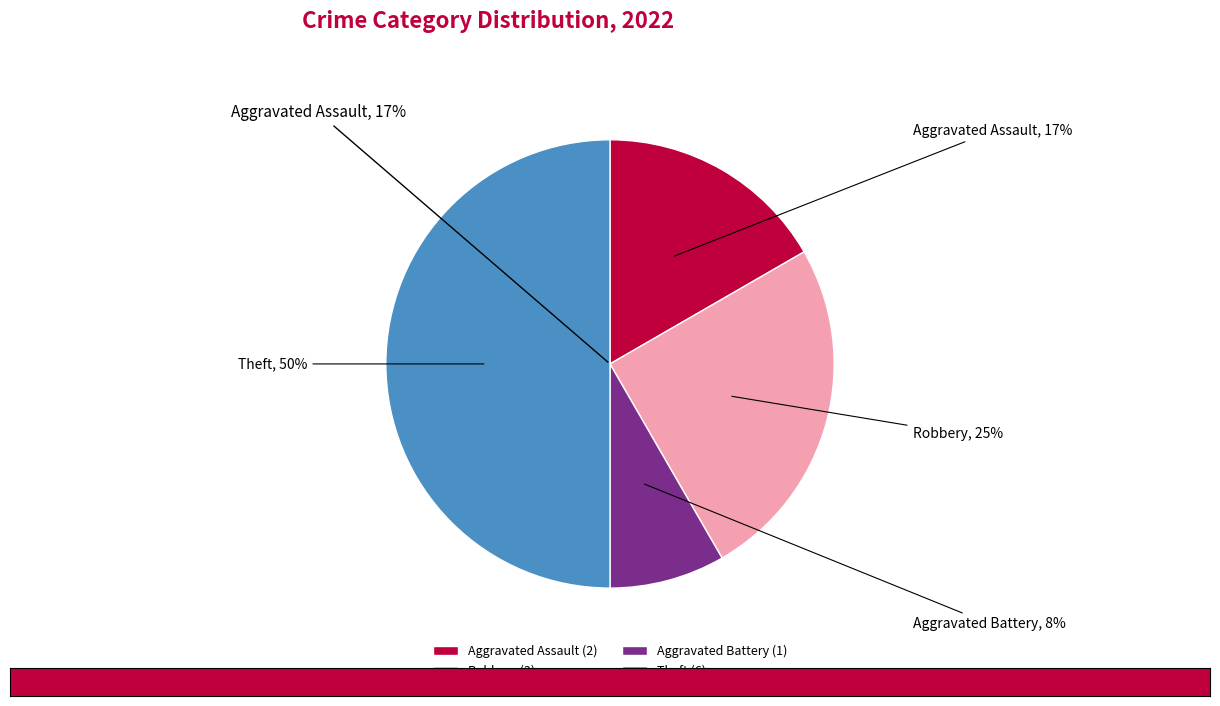

Rank the categories by value from highest to lowest.

Theft, Robbery, Aggravated Assault, Aggravated Battery